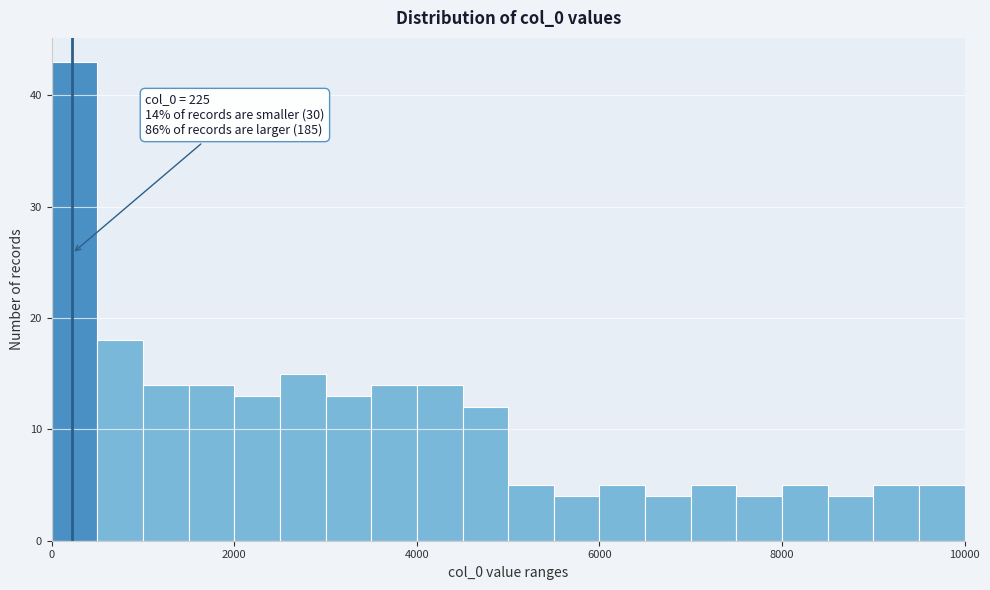

Around what value on the x-axis is the tallest bar? Give the approximate position of its centre, as read against the axis.

200